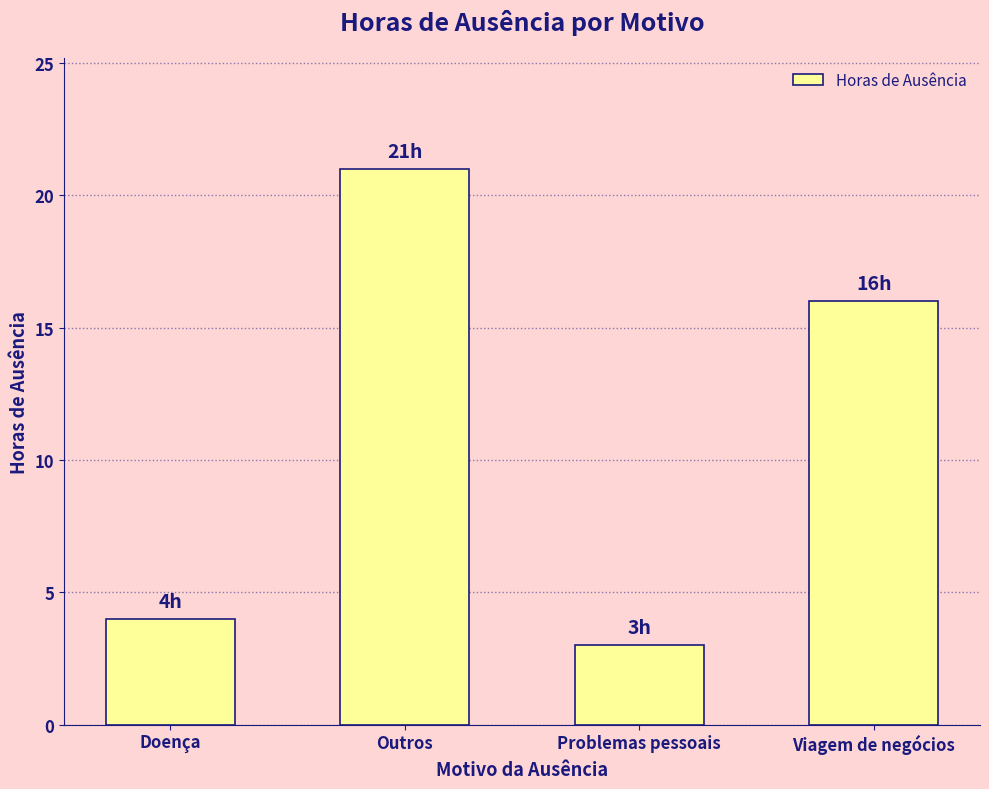

What position from the right is Problemas pessoais?

2